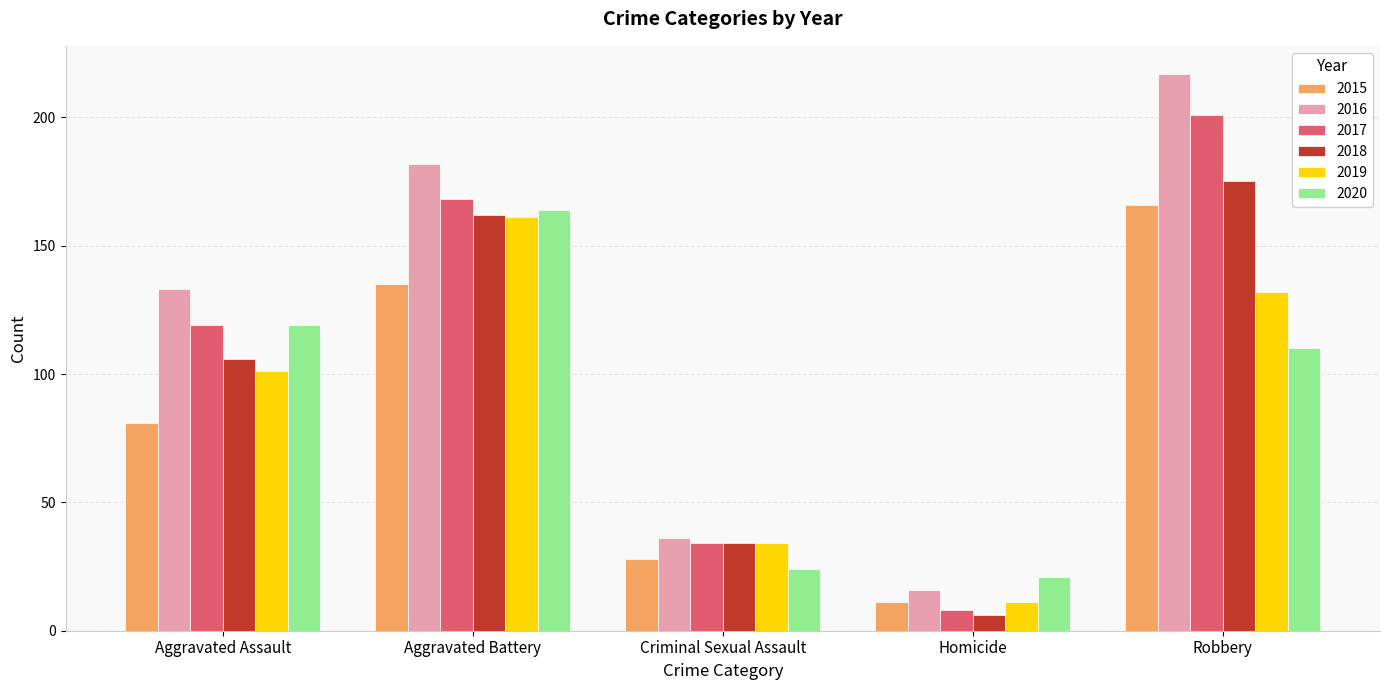

How many bars are there in total?

30